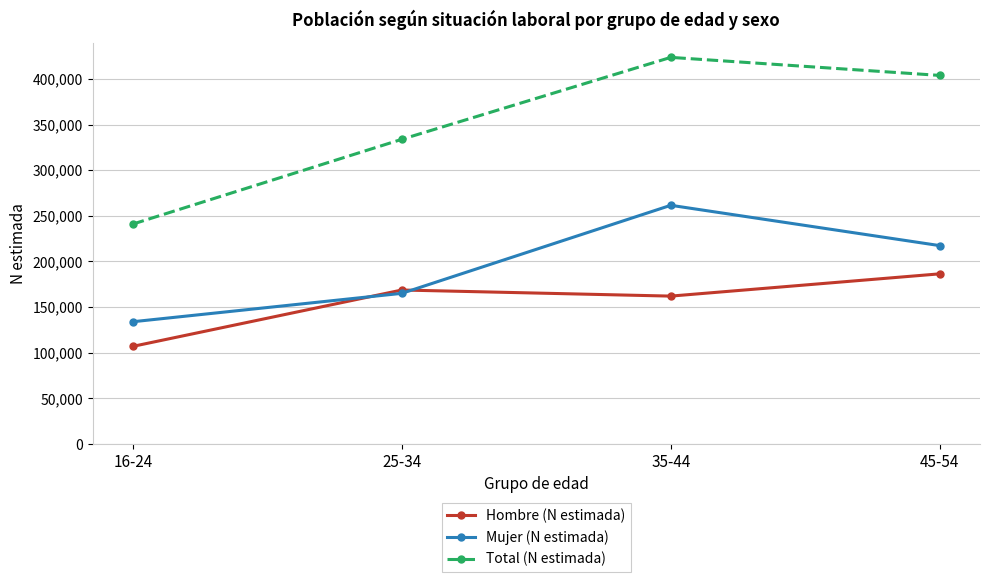

True or false: Mujer (N estimada) and Total (N estimada) intersect in this chart.

False